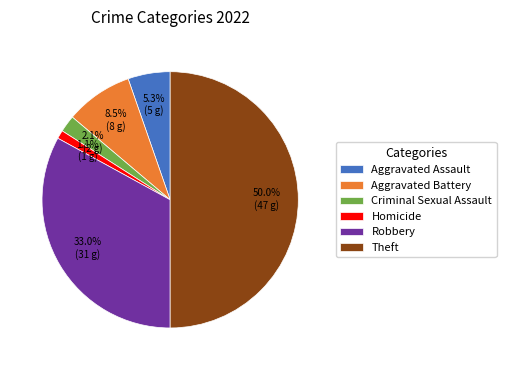

How many segments does this pie chart have?

6